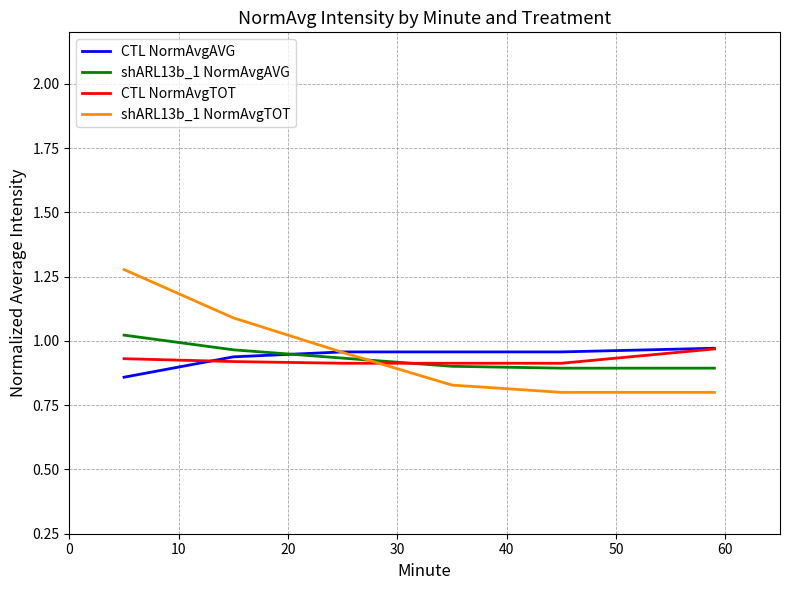

Which series has the largest range (max minus min)?

shARL13b_1 NormAvgTOT